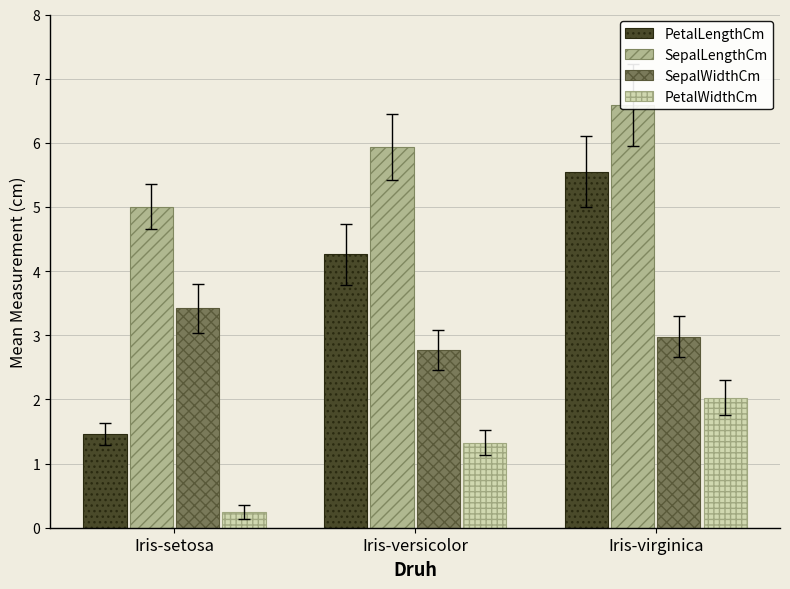

At which label is SepalLengthCm closest to 5?

Iris-setosa